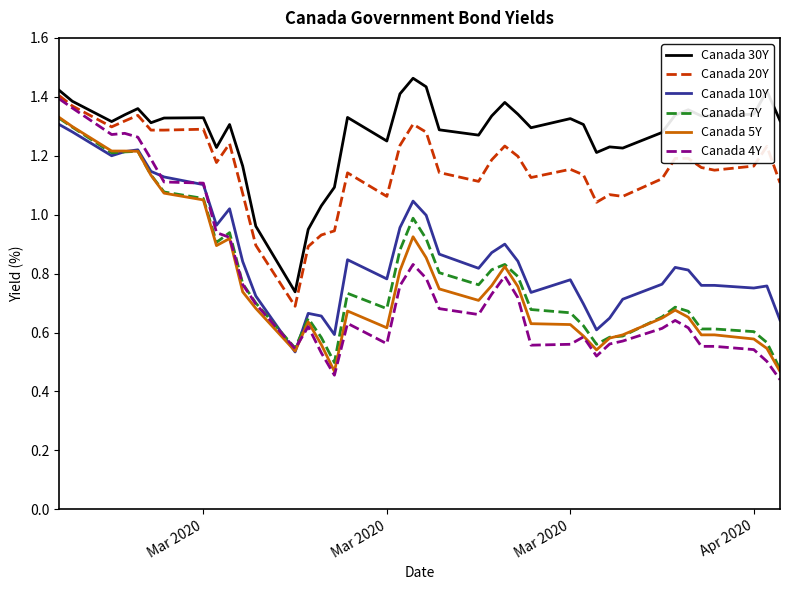

Which series has the largest range (max minus min)?

Canada 4Y